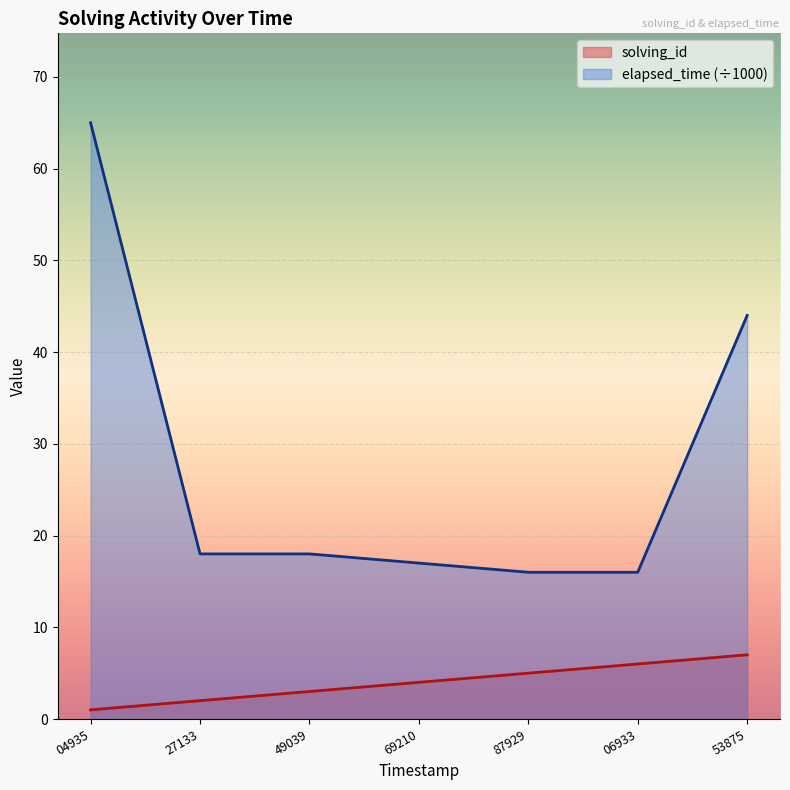

What is the value of the elapsed_time point at the 6th from the left?

16